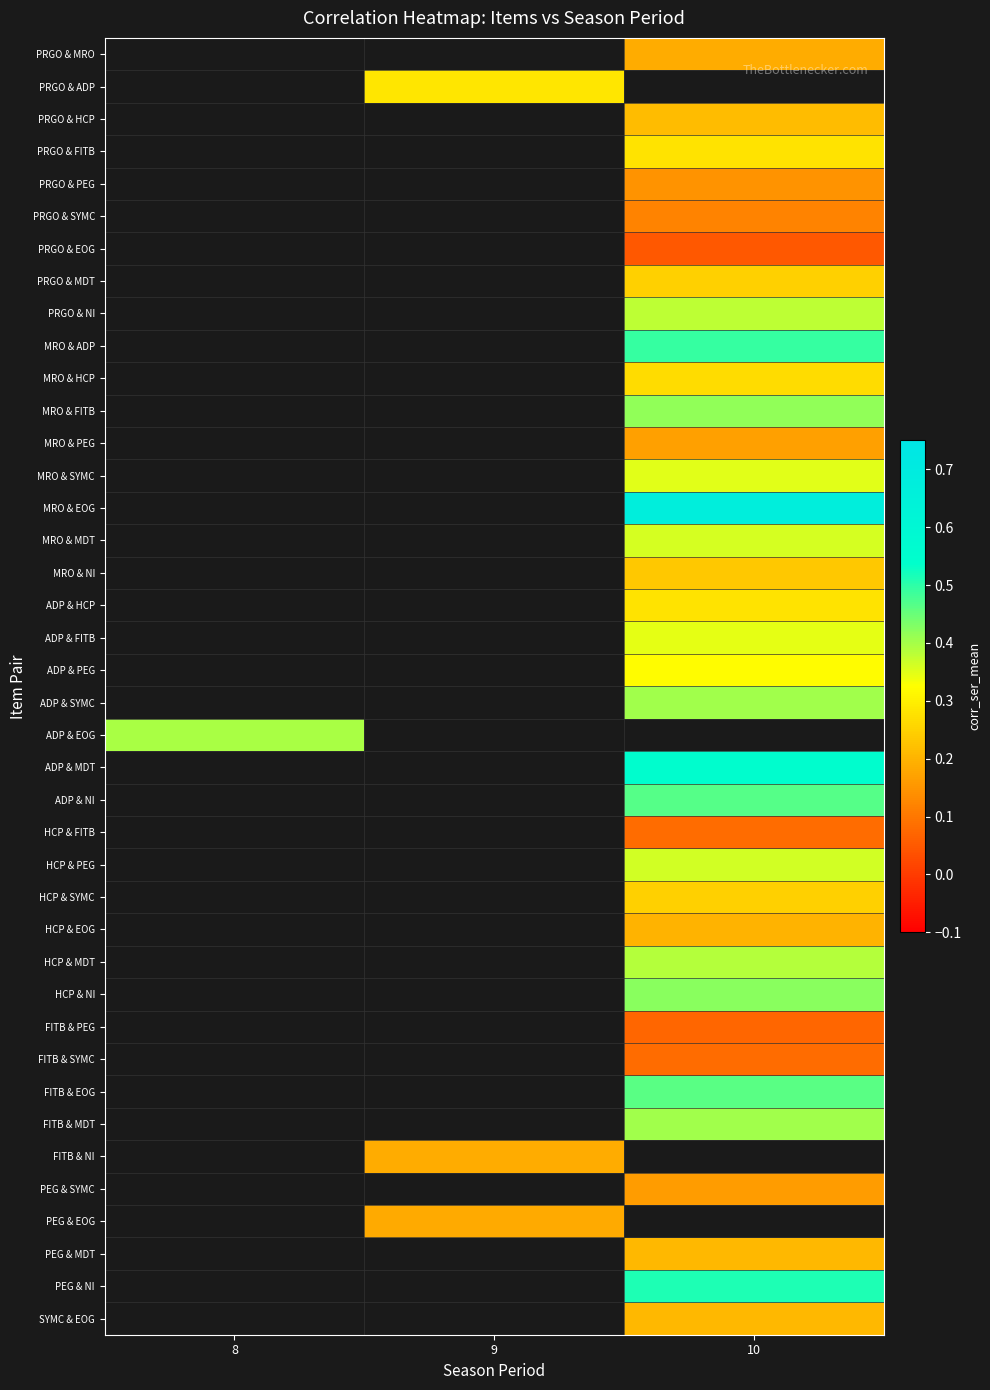

What is the spread (max minus min) of values at 10?

0.6